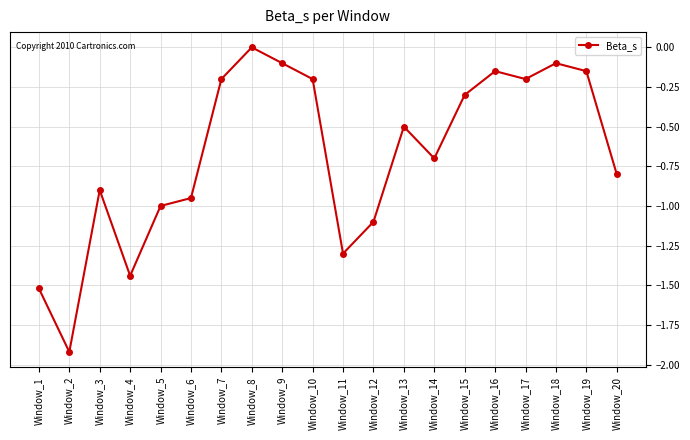

Between Window_15 and Window_2, which is larger?

Window_15